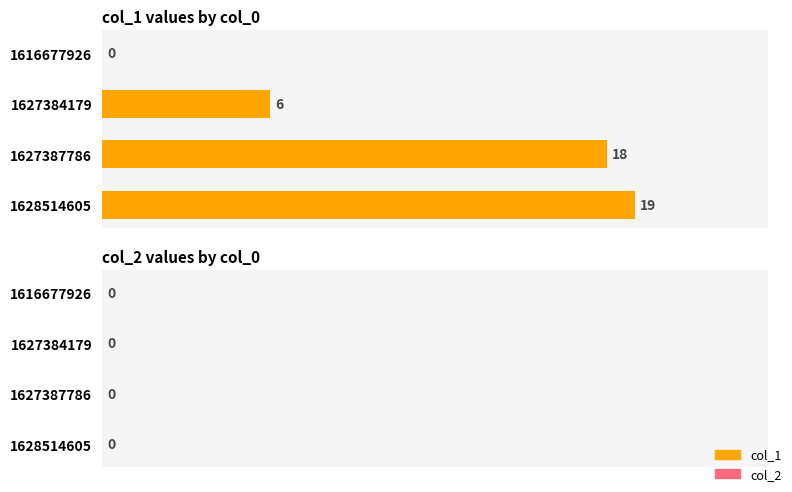

Which category has the highest value across all series?

1628514605